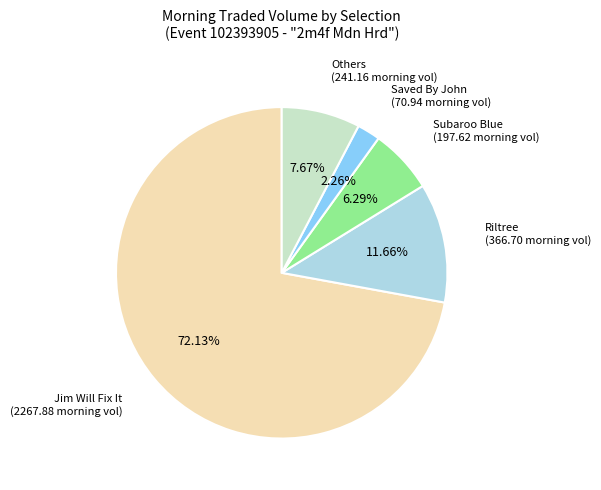

Is there any slice that represents more than half of the pie?

Yes